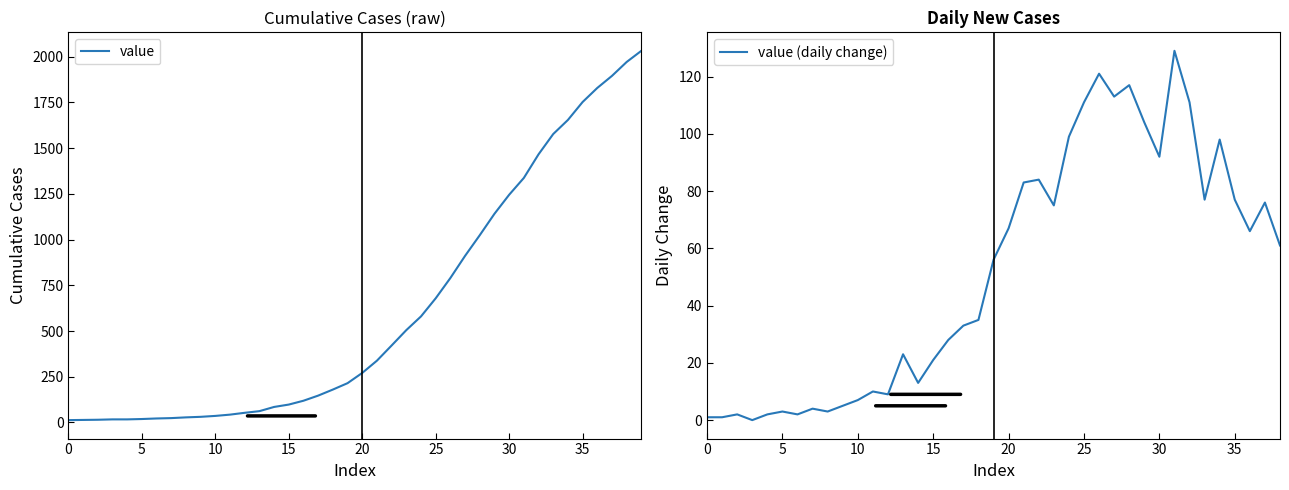

How many data points are less than 271?

20